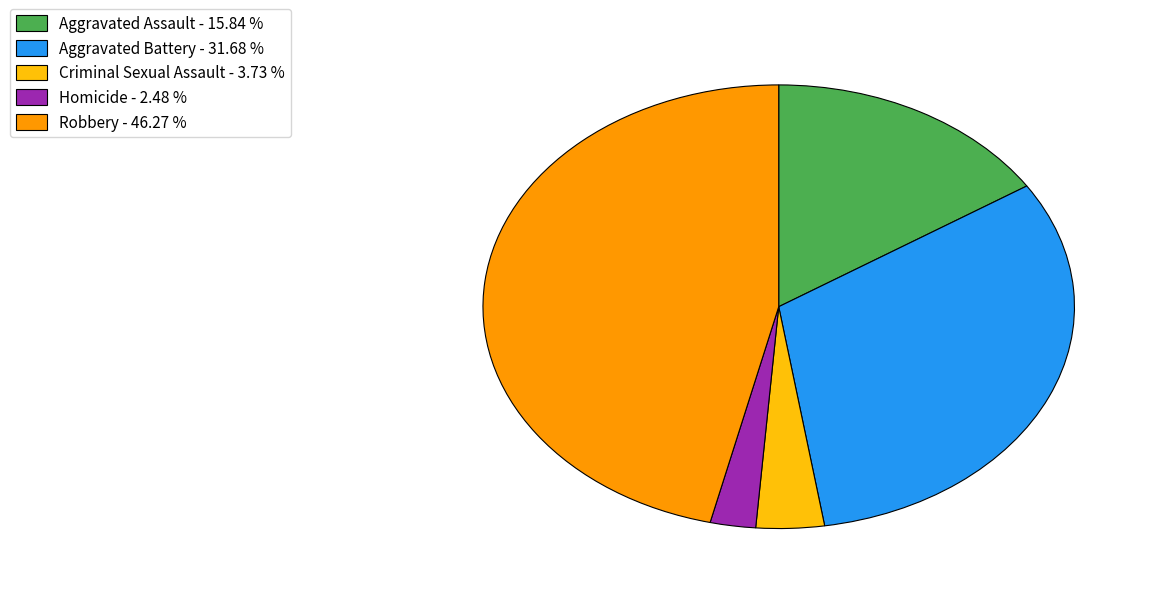

Does Robbery account for over 50% of the chart?

No